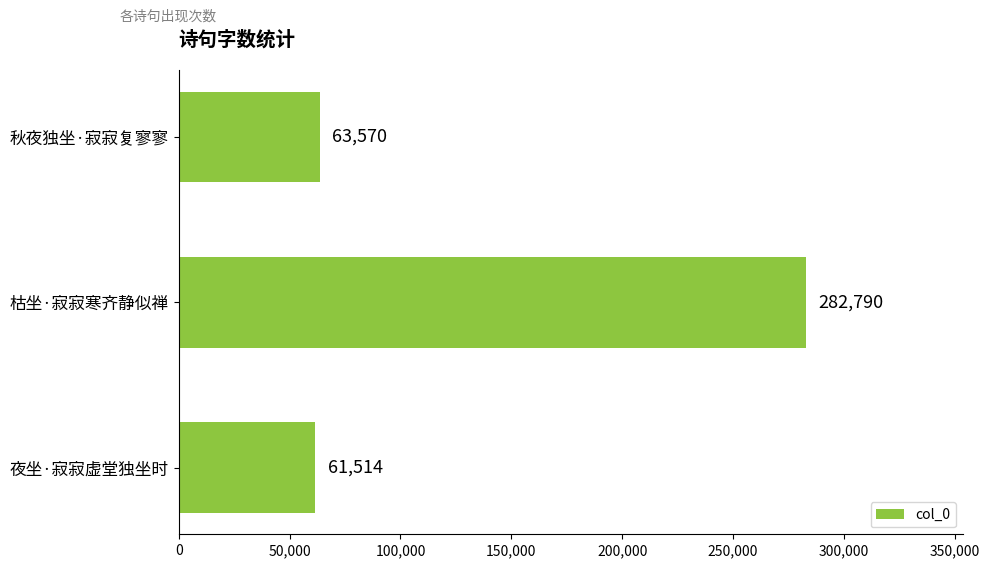

Reading bottom to top, list all the values displayed in this chart.

61514	282790	63570